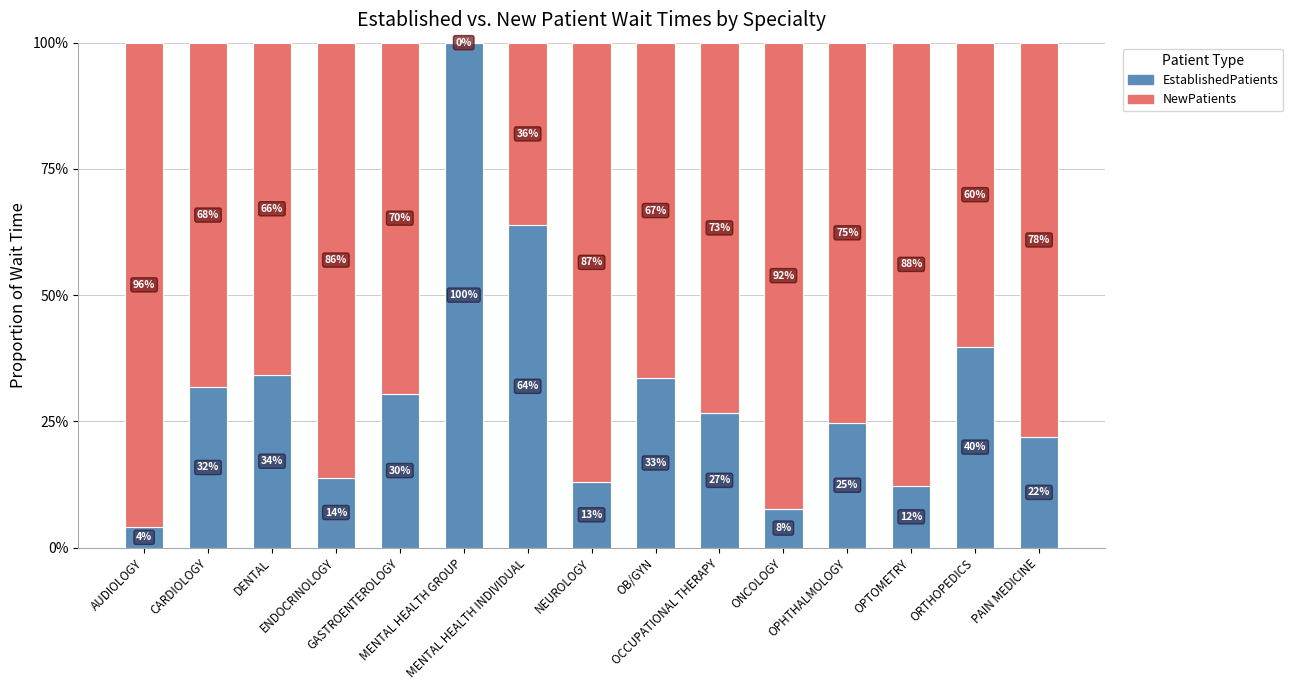

Are the bars horizontal?

No